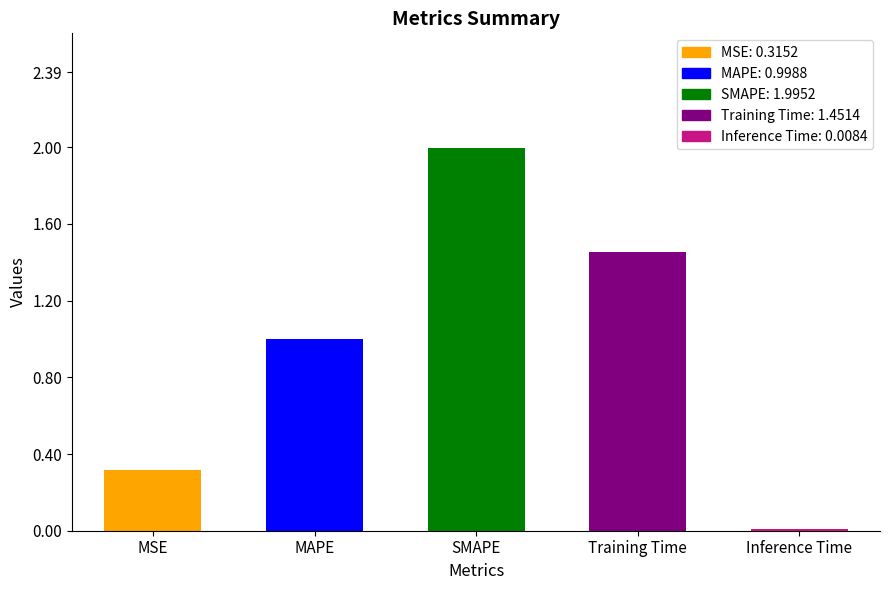

How many series are shown in this chart?

1